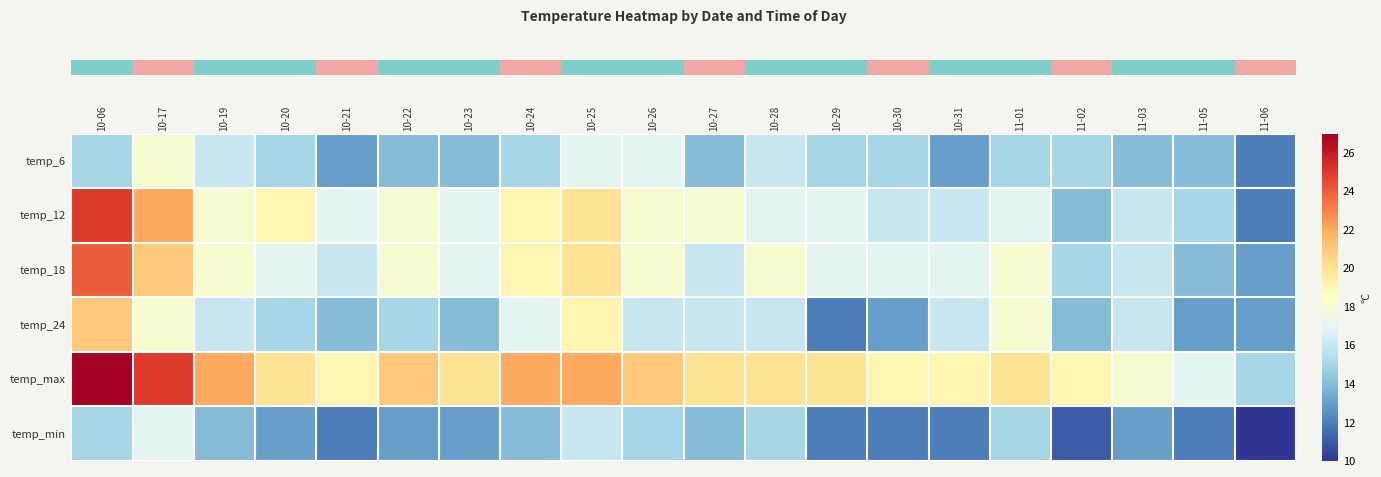

How many data points does each series have?

20